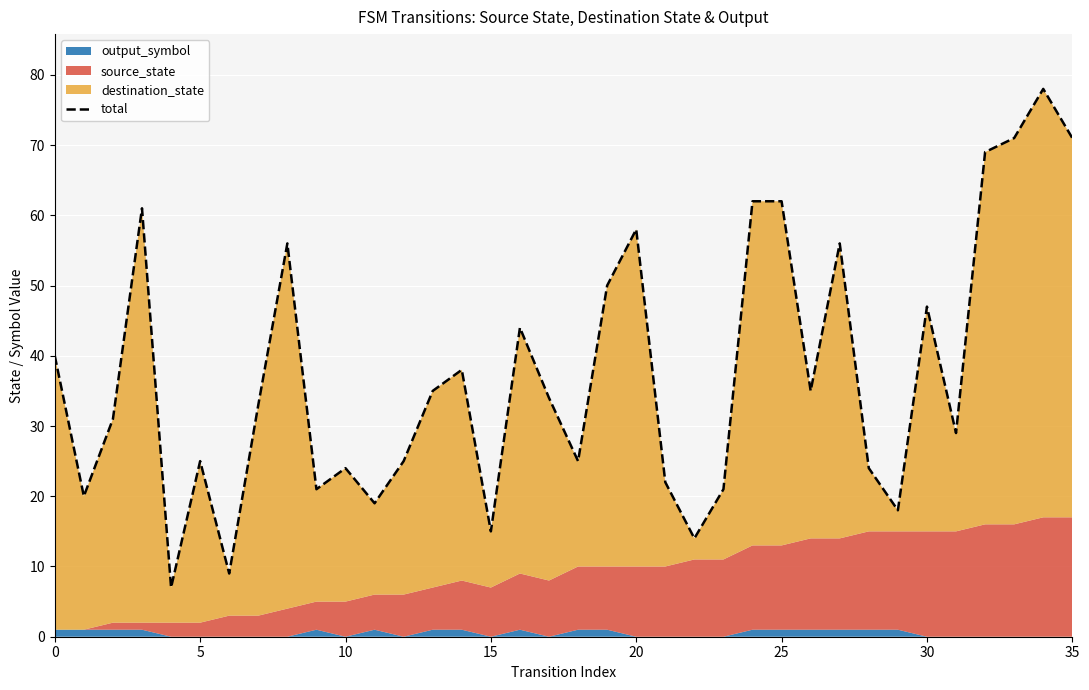

True or false: the data shows 97 at 35.

False